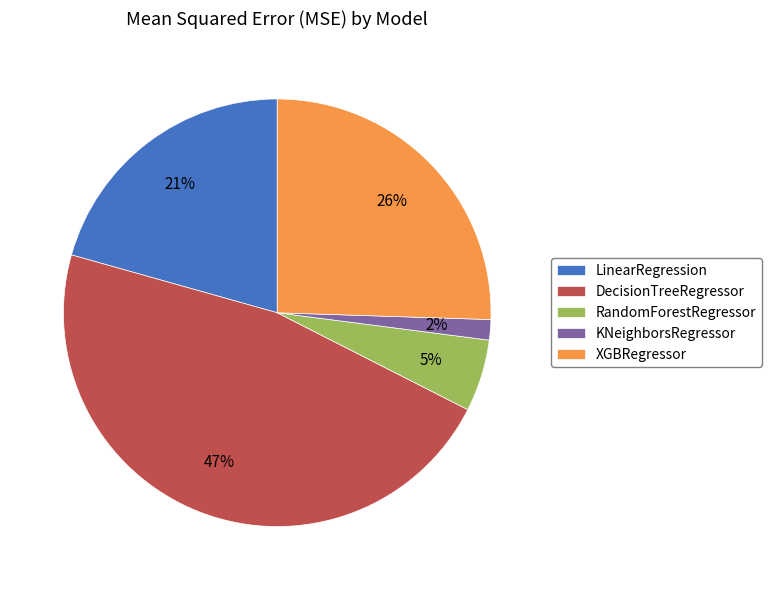

To the nearest percent, what is the average slice percentage?

20%